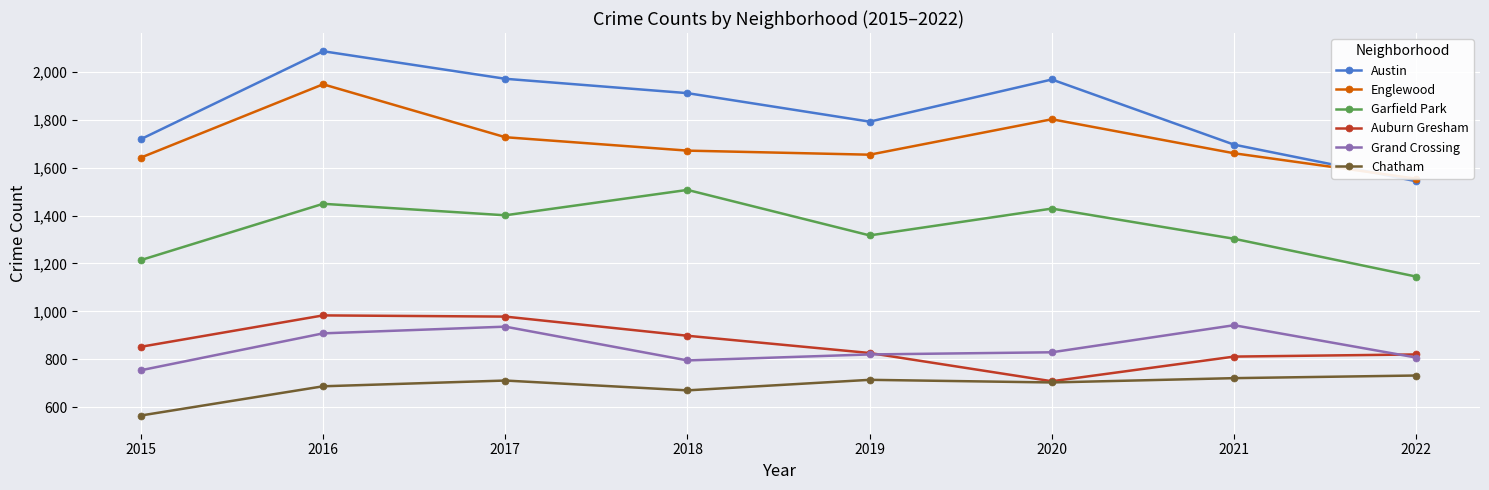

At which category is the sum across all series the highest?

2016